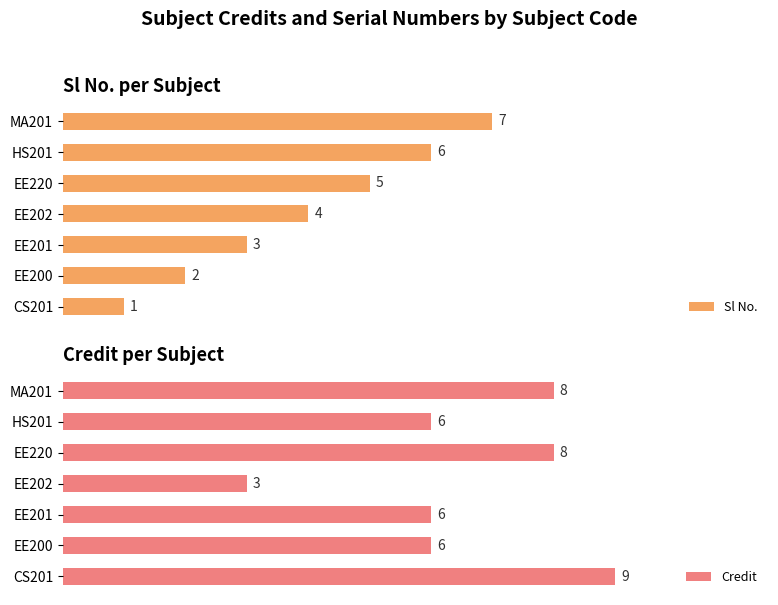

Which category has the highest value in the Sl No. series?

MA201